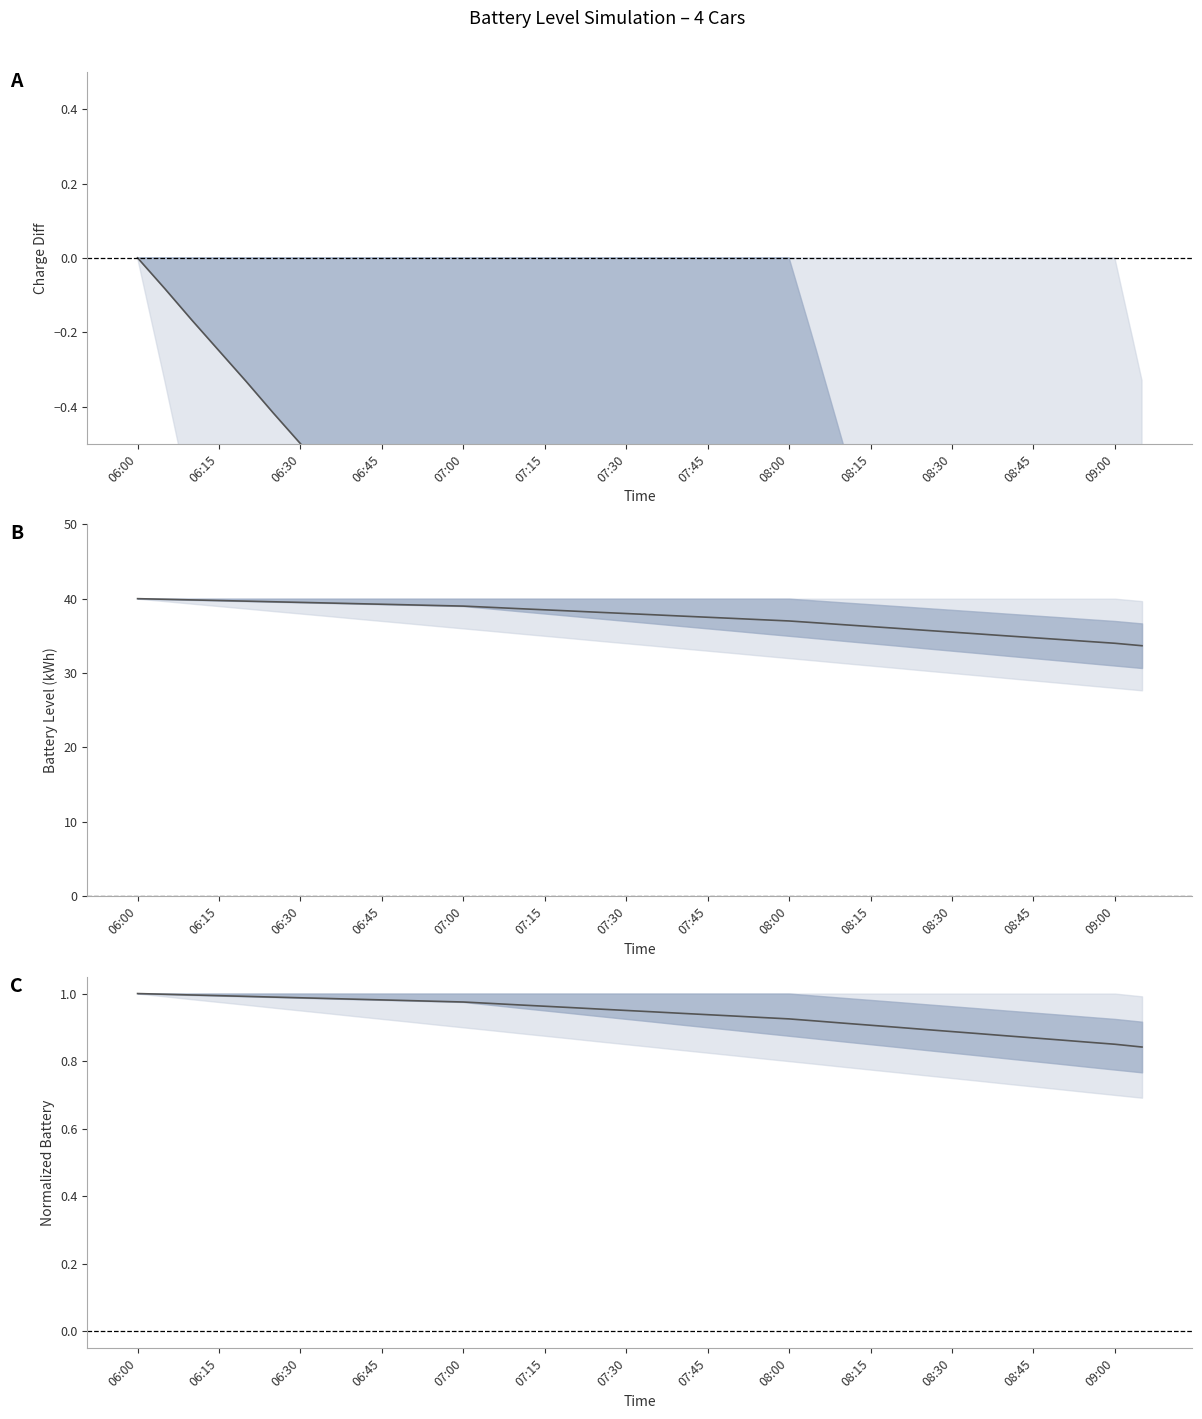

Is the value of mean batt (norm) at 22 greater than the value of mean batt deviation at 06:45?

Yes